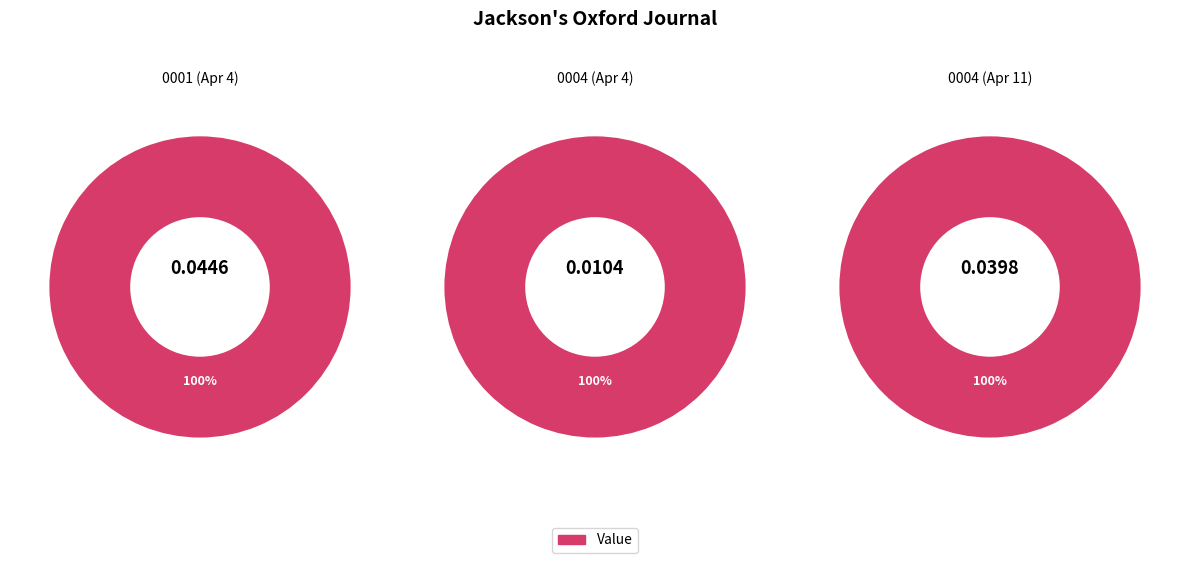

Which slice is the largest?

1846.04.04_Jackson'sOxfordJournal_0001